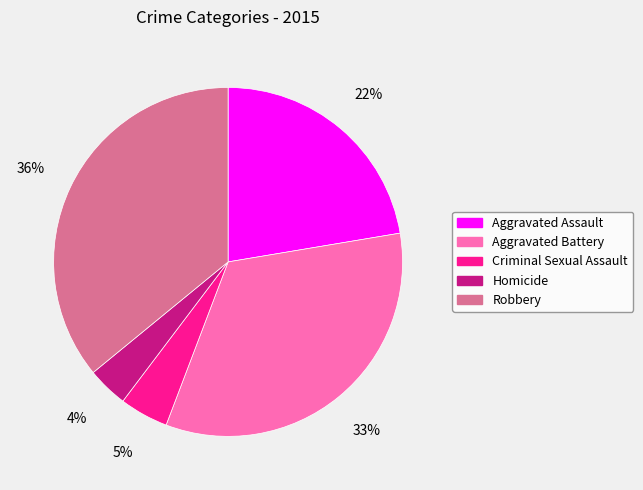

Rank the categories by value from highest to lowest.

Robbery, Aggravated Battery, Aggravated Assault, Criminal Sexual Assault, Homicide